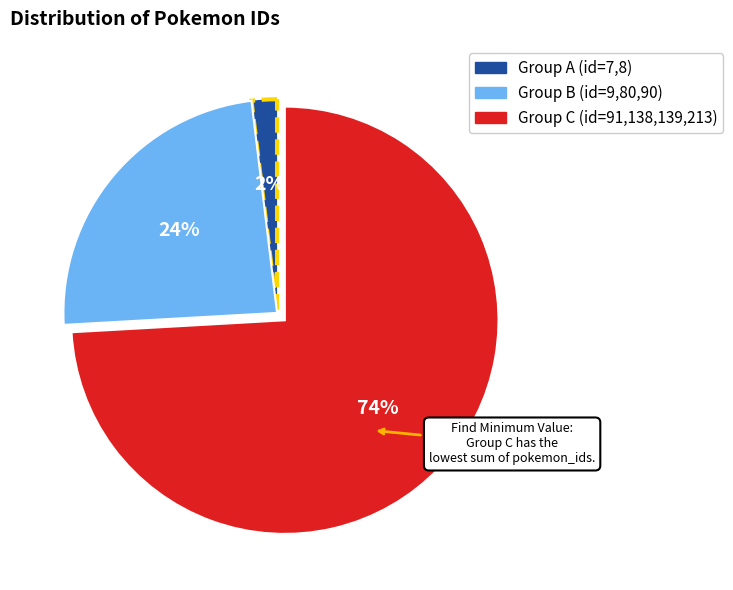

To the nearest percent, what is the difference between the Group C (id=91,138,139,213) and Group B (id=9,80,90) slice percentages?

50%